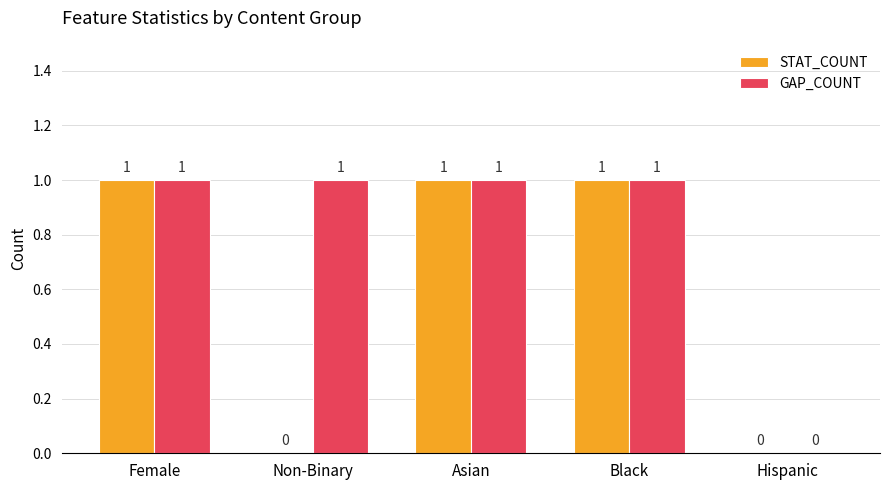

What is the sum of all GAP_COUNT values?

4